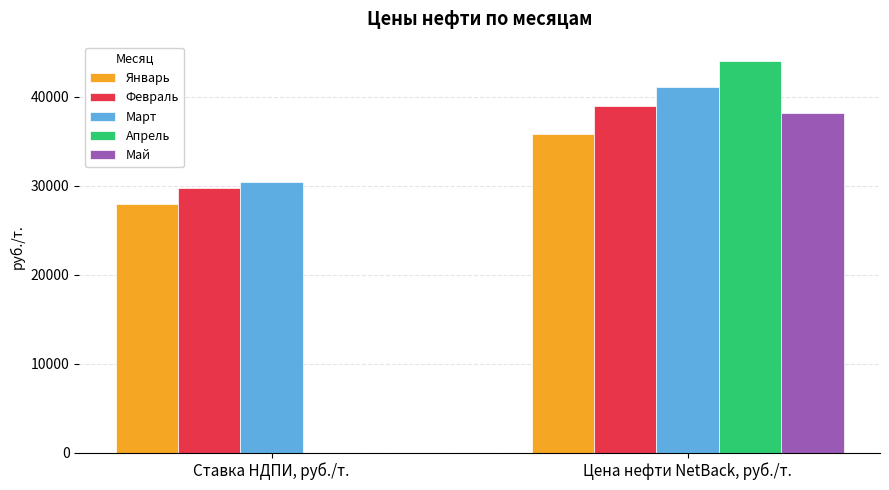

What is the sum of all Апрель values?

44018.0